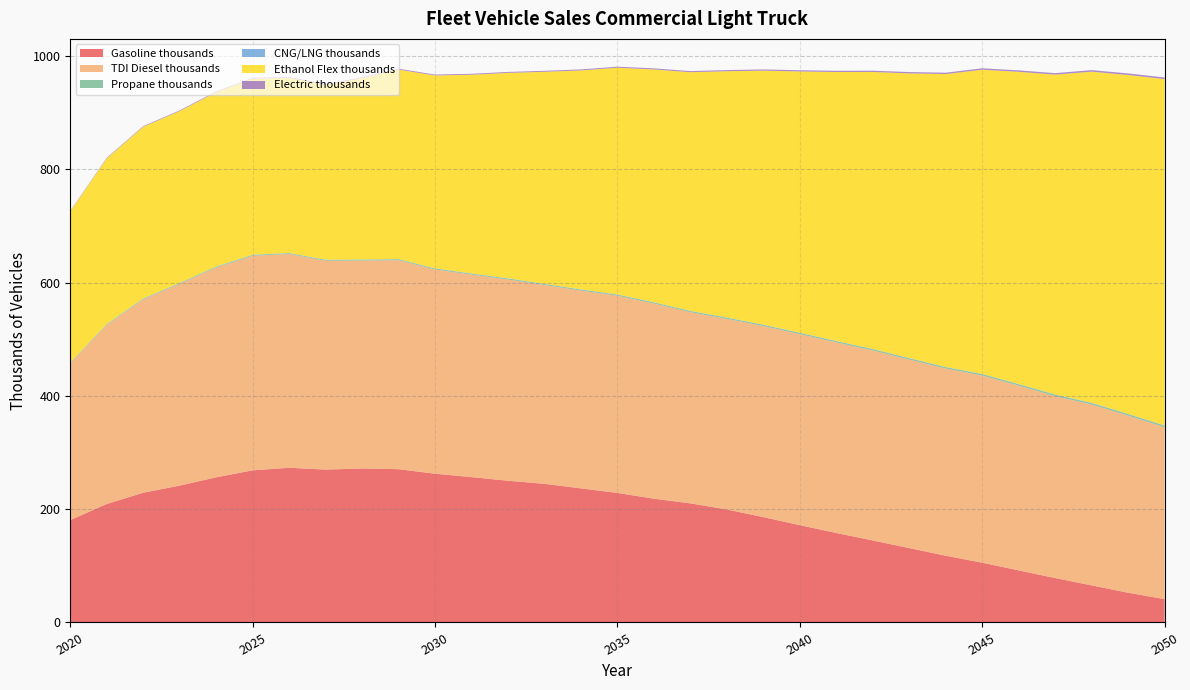

Reading left to right, what are all the values shown in this chart?

Gasoline thousands: 180.7	209.3	229.1	241.7	256.3	268.6	273.2	270.0	271.9	270.7	262.7	256.6	250.3	244.8	236.8	228.8	218.6	210.3	199.5	186.0	171.8	158.0	144.8	131.3	117.9	105.5	91.9	78.4	65.5	52.5	41.2
TDI Diesel thousands: 276.8	316.2	341.4	356.2	370.5	378.9	377.4	368.8	367.2	369.0	360.7	357.6	355.4	351.0	349.2	348.3	344.6	337.6	336.6	337.5	337.3	336.6	335.4	332.9	330.5	330.6	326.3	321.2	319.4	312.7	303.5
Propane thousands: 0.8	0.9	1.0	1.1	1.2	1.2	1.3	1.3	1.4	1.4	1.5	1.5	1.6	1.6	1.7	1.7	1.8	1.8	1.9	1.9	2.0	2.0	2.1	2.2	2.2	2.3	2.4	2.4	2.5	2.6	2.6
CNG/LNG thousands: 0.6	0.6	0.6	0.6	0.6	0.6	0.6	0.5	0.5	0.5	0.5	0.5	0.5	0.5	0.5	0.5	0.5	0.5	0.5	0.5	0.5	0.5	0.5	0.5	0.5	0.5	0.5	0.5	0.5	0.5	0.5
Ethanol Flex thousands: 266.9	292.4	303.1	303.5	307.9	311.0	309.5	308.6	320.5	334.6	340.6	351.0	362.8	374.4	386.7	400.3	411.1	421.4	434.9	448.5	461.4	474.8	489.3	502.8	517.3	537.2	551.3	564.8	584.8	598.5	611.6
Electric thousands: 0.9	1.0	1.1	1.2	1.3	1.3	1.4	1.4	1.5	1.5	1.6	1.6	1.7	1.7	1.8	1.8	1.9	1.9	2.0	2.1	2.1	2.2	2.3	2.3	2.4	2.5	2.5	2.6	2.7	2.8	2.8